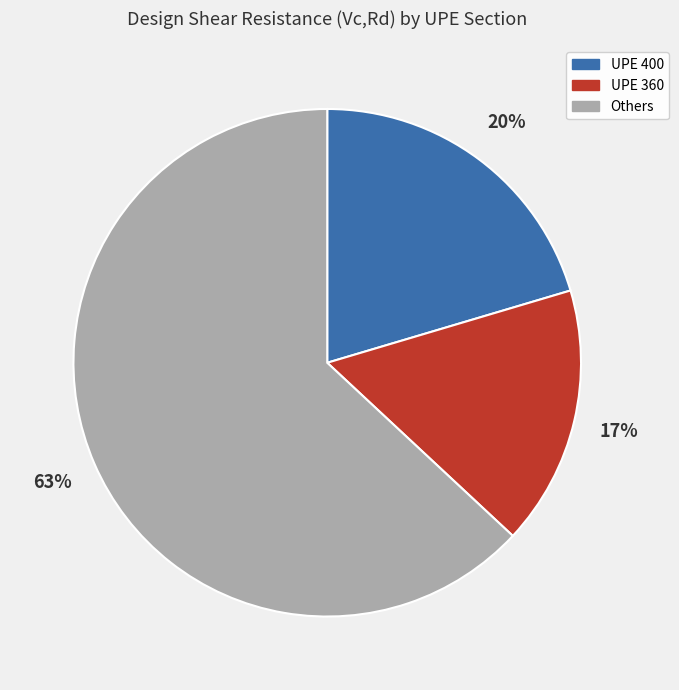

Is the sum of Others and UPE 360 greater than half?

Yes